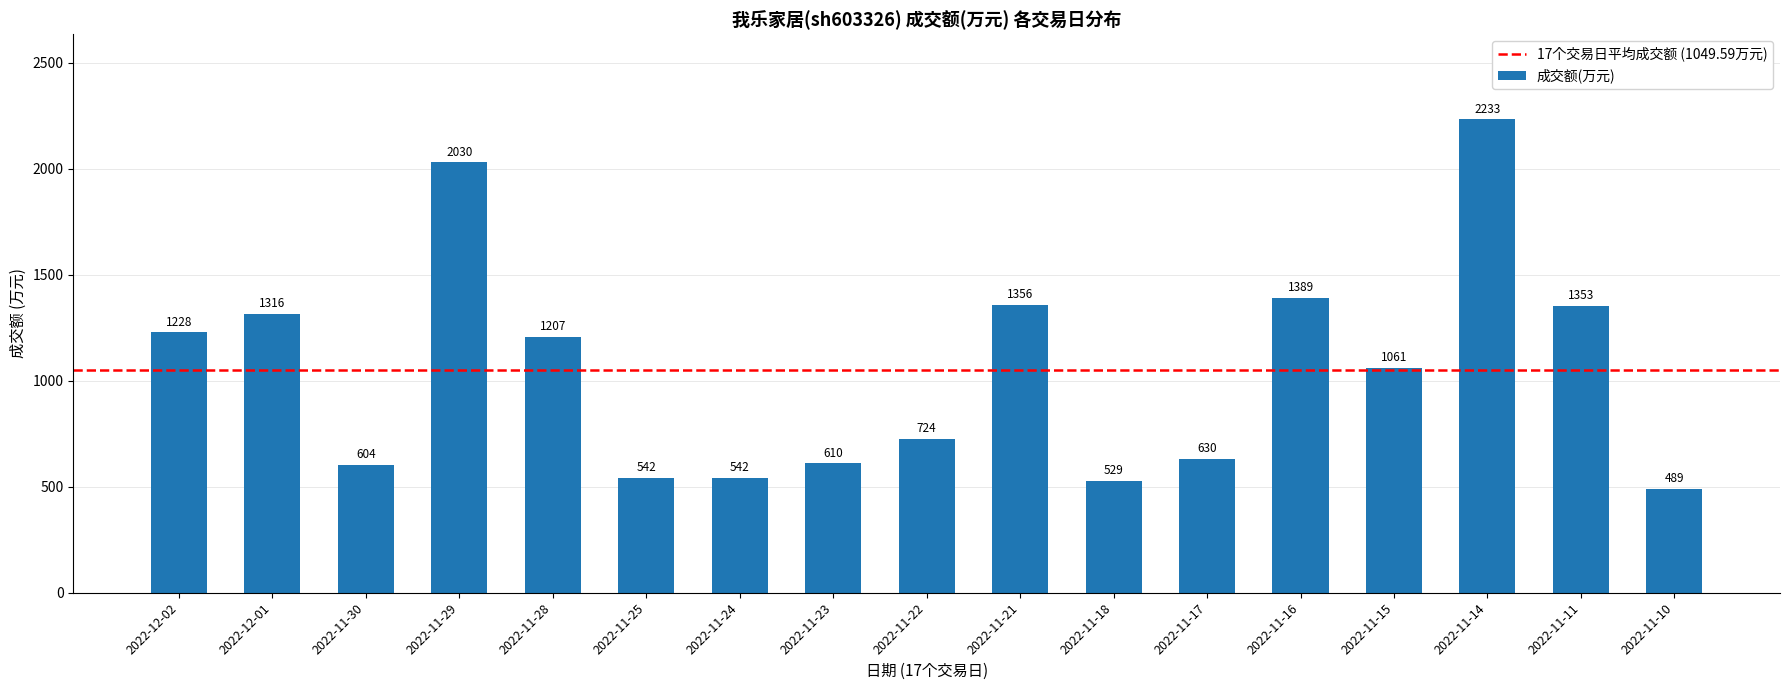

Reading left to right, what are all the values shown in this chart?

2022-12-02=1228	2022-12-01=1316	2022-11-30=604	2022-11-29=2030	2022-11-28=1207	2022-11-25=542	2022-11-24=542	2022-11-23=610	2022-11-22=724	2022-11-21=1356	2022-11-18=529	2022-11-17=630	2022-11-16=1389	2022-11-15=1061	2022-11-14=2233	2022-11-11=1353	2022-11-10=489